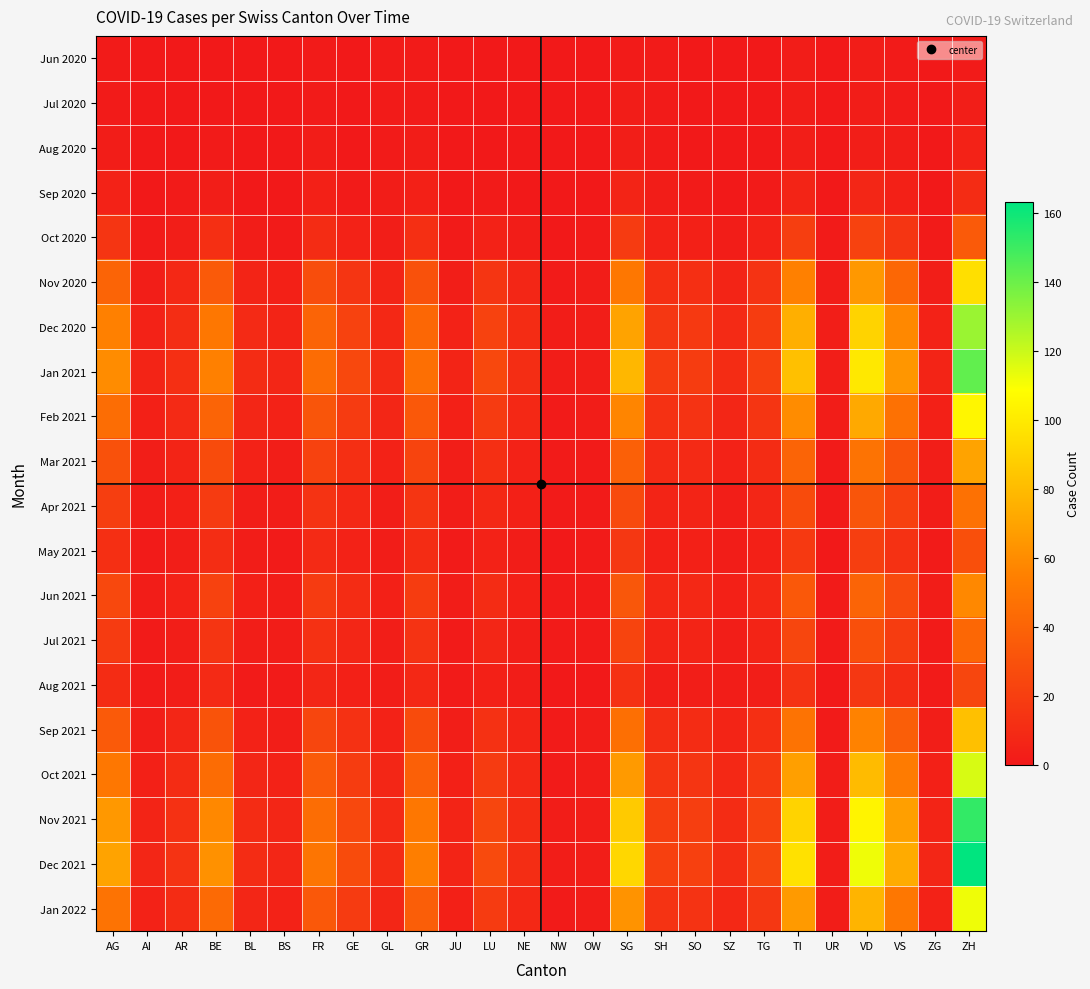

Which has a higher value, LU or GL?

GL